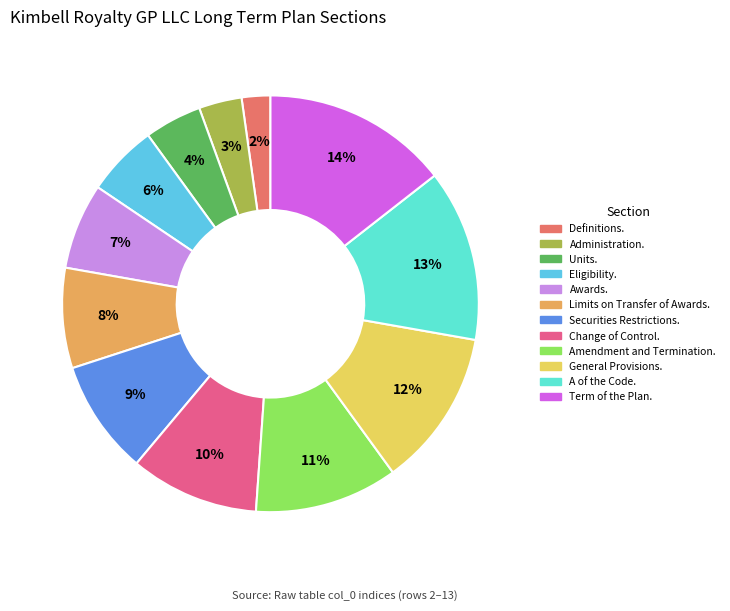

Rank the categories by value from highest to lowest.

Term of the Plan., A of the Code., General Provisions., Amendment and Termination., Change of Control., Securities Restrictions., Limits on Transfer of Awards., Awards., Eligibility., Units., Administration., Definitions.